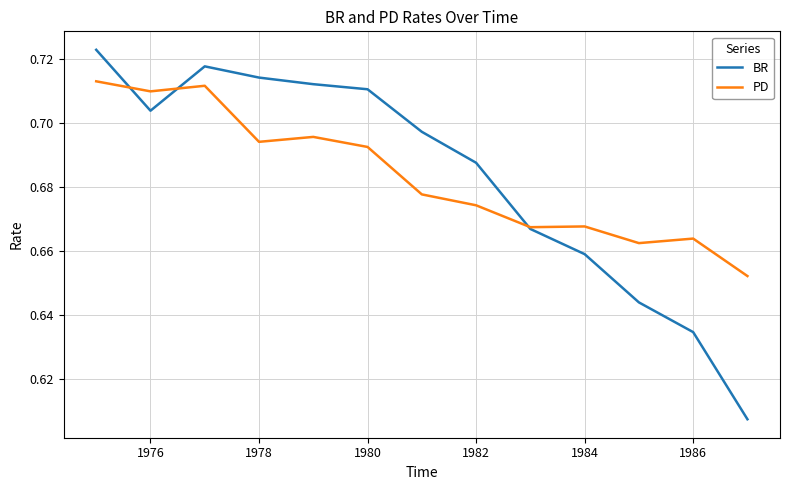

List the series in order of their peak value, lowest first.

PD, BR